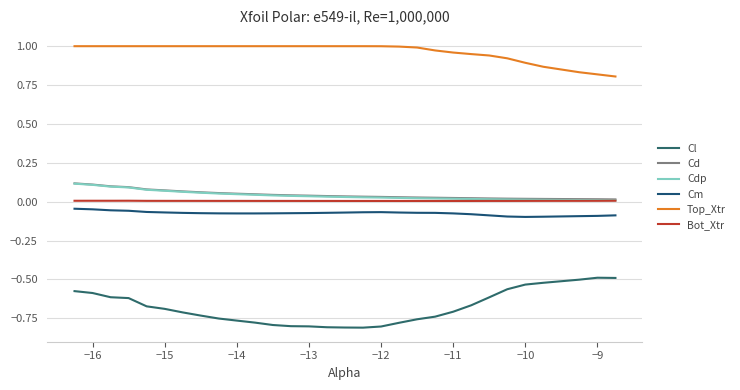

Does the chart display data point markers on the line(s)?

No